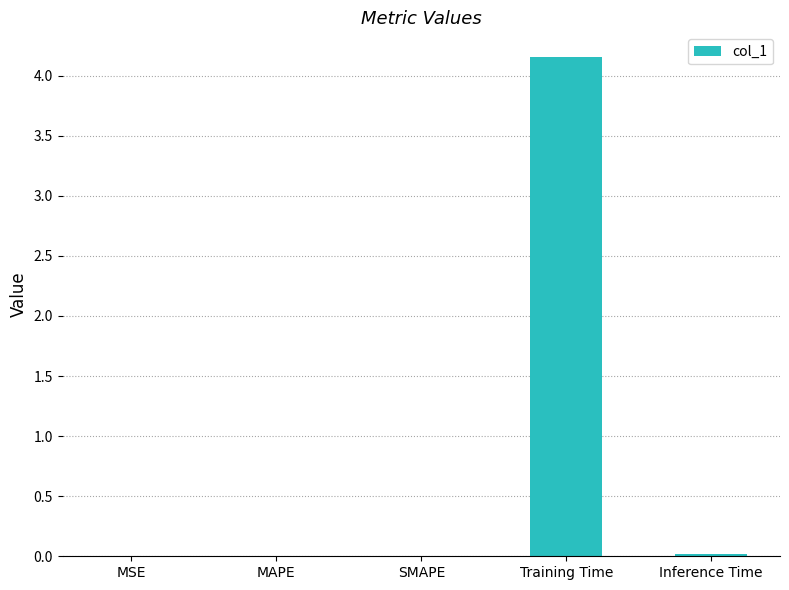

The chart shows a value of 1.4 at Training Time. True or false?

False